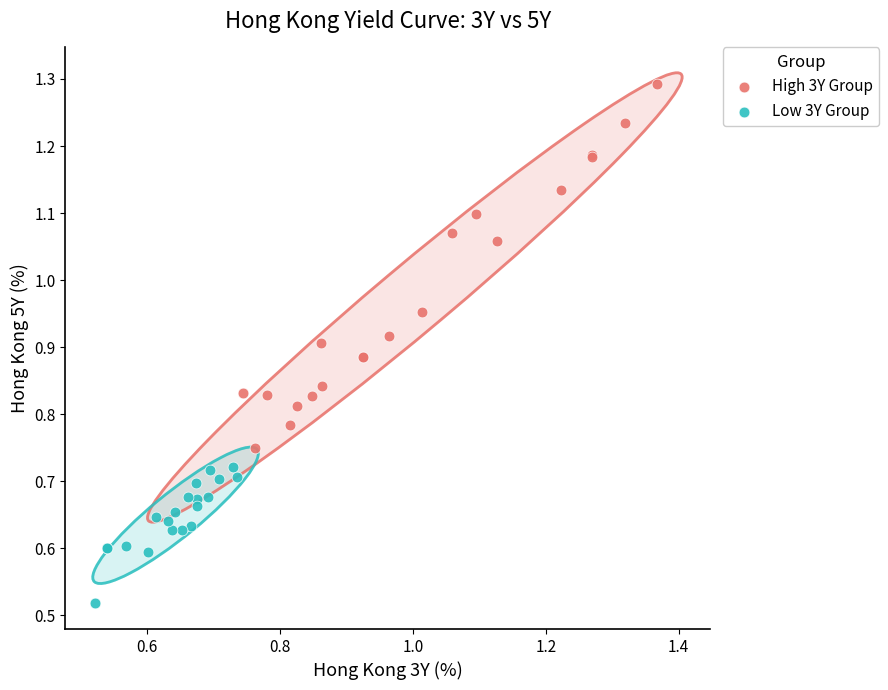

Which series has the largest Y range (max minus min)?

High 3Y Group